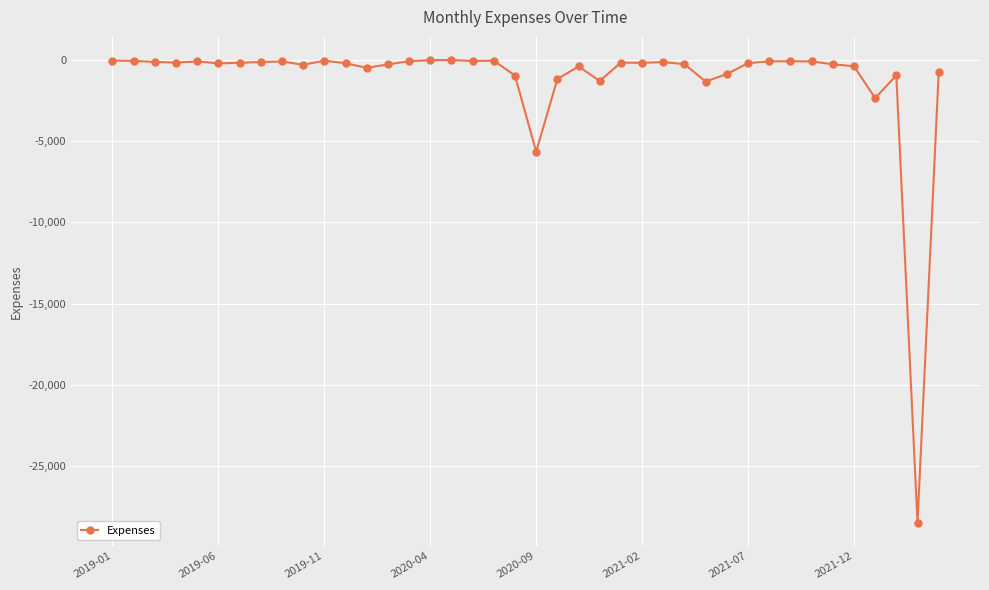

What is the average value?

-1213.2